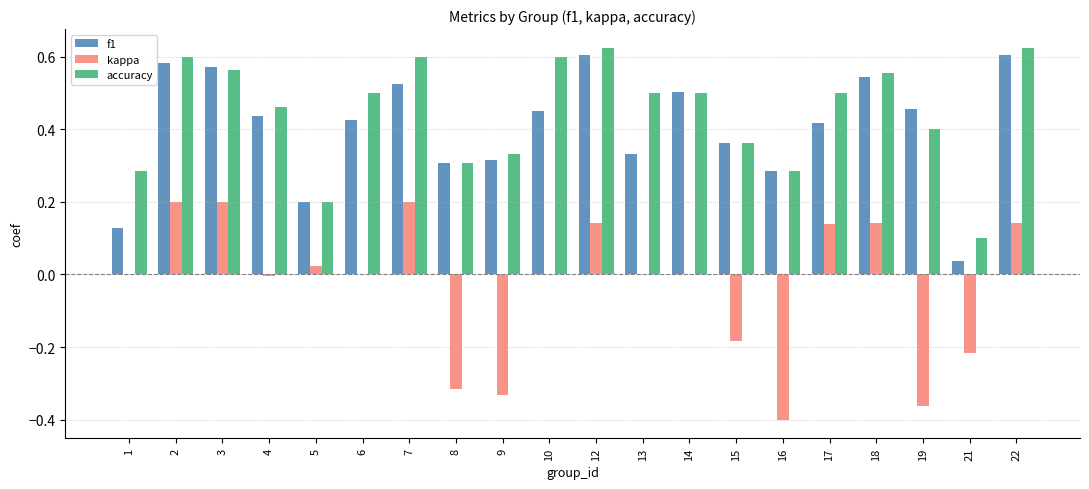

What is the sum of all f1 values?

8.1